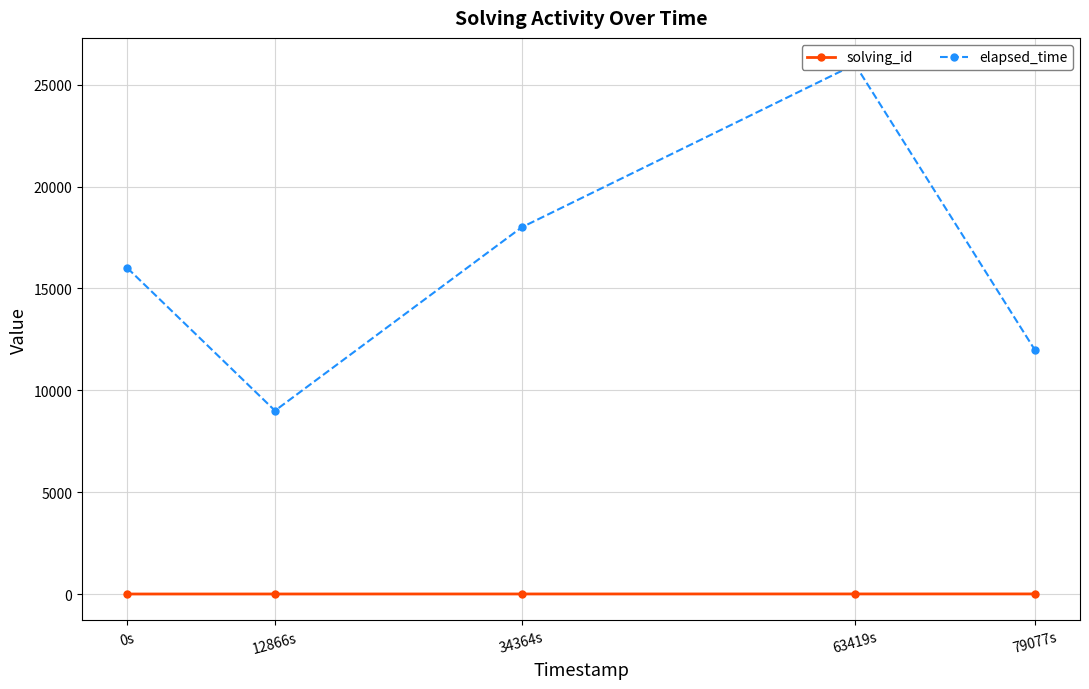

True or false: elapsed_time has more than 1 interior local peaks.

False